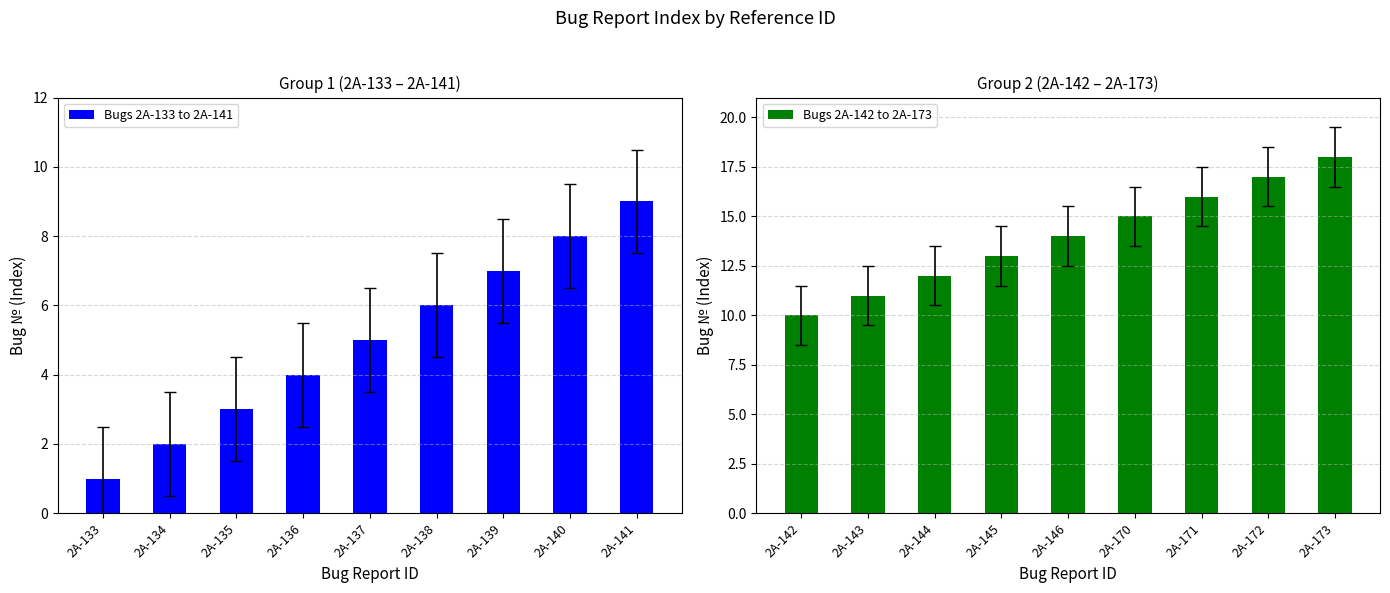

What is the approximate value of Bugs 2A-133 to 2A-141 at 2A-136?

4